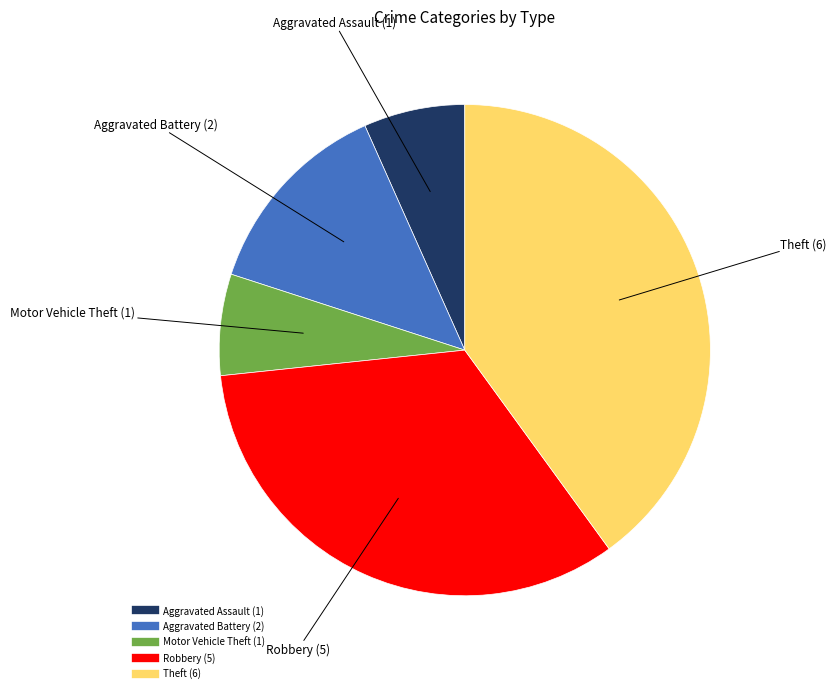

Does any single category account for the majority?

No